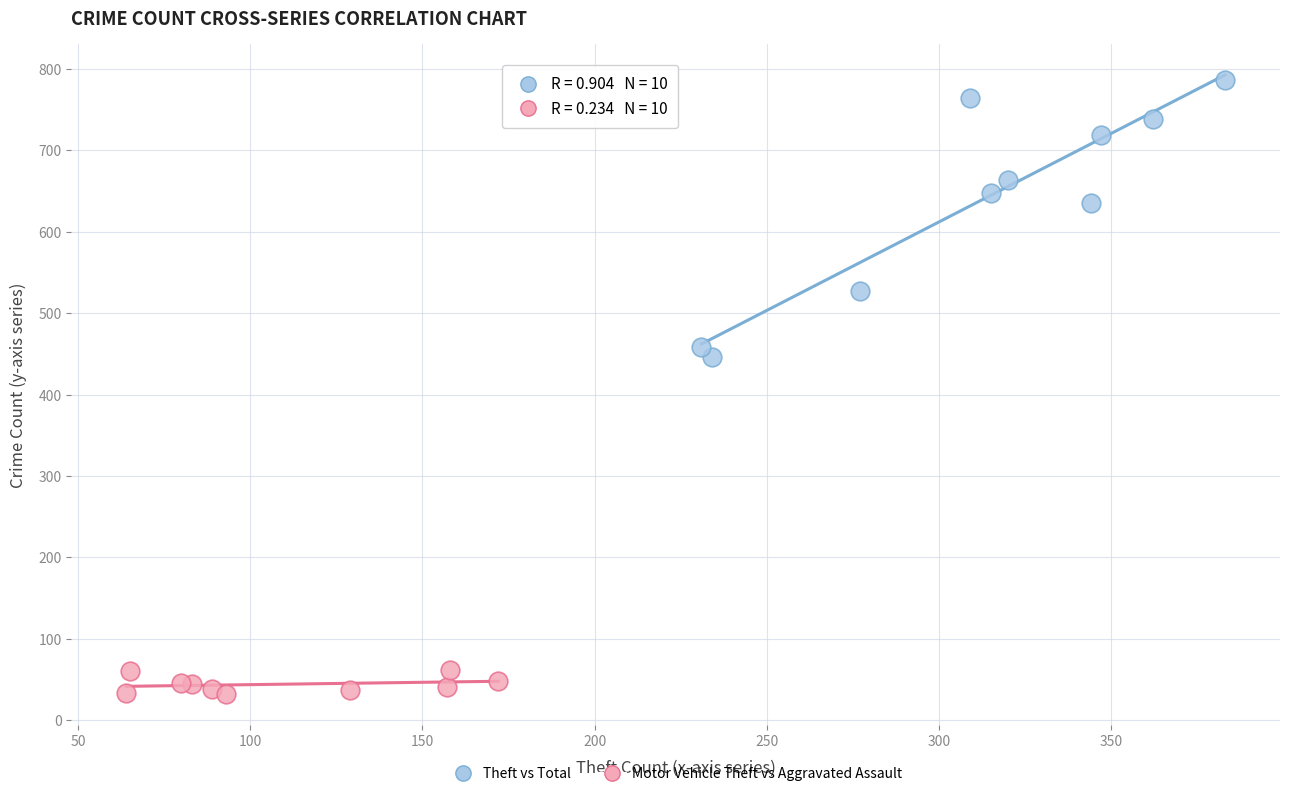

Which series has the largest Y range (max minus min)?

Theft vs Total